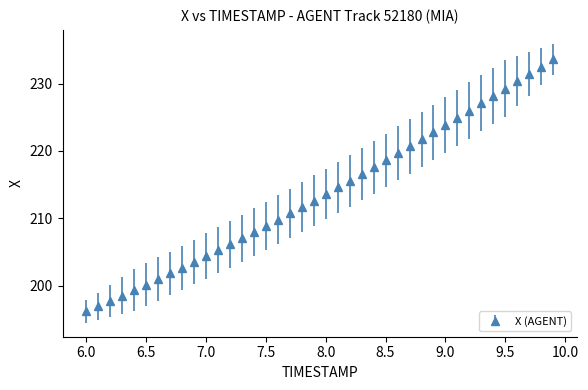

What is the value of the 23rd point from the left?

215.6